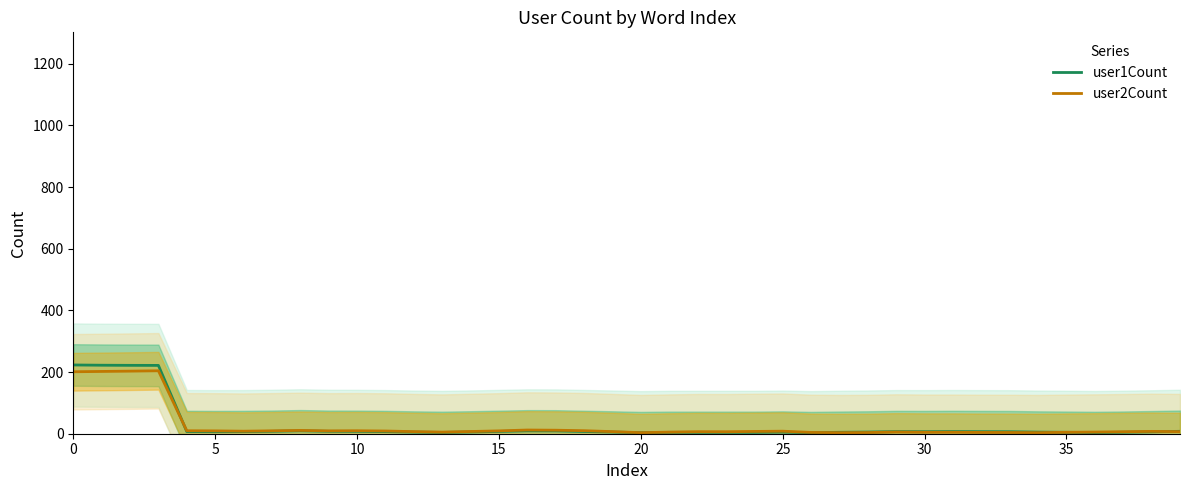

Does the chart display data point markers on the line(s)?

No